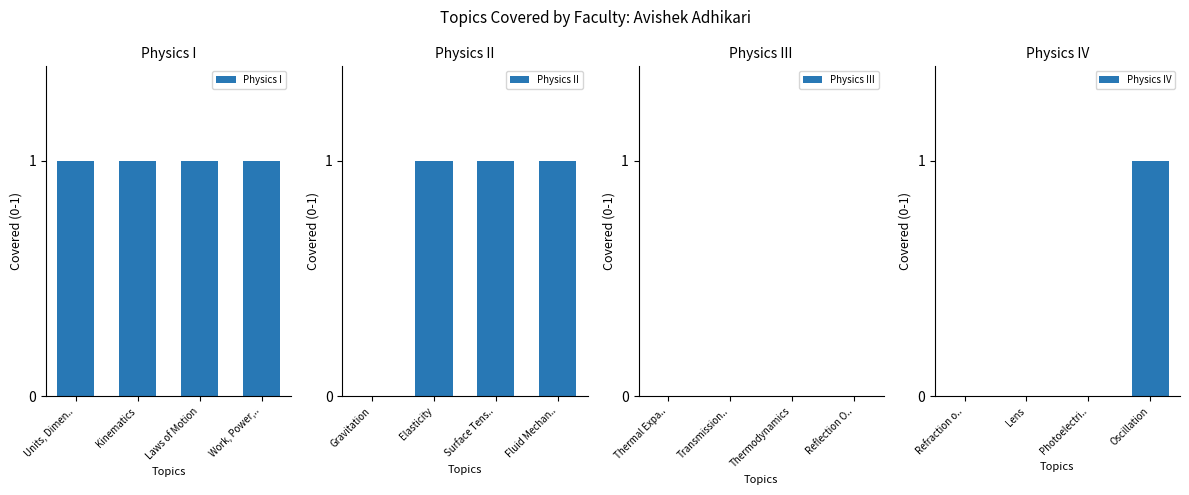

What are all the series names shown in the legend?

Physics I, Physics II, Physics III, Physics IV